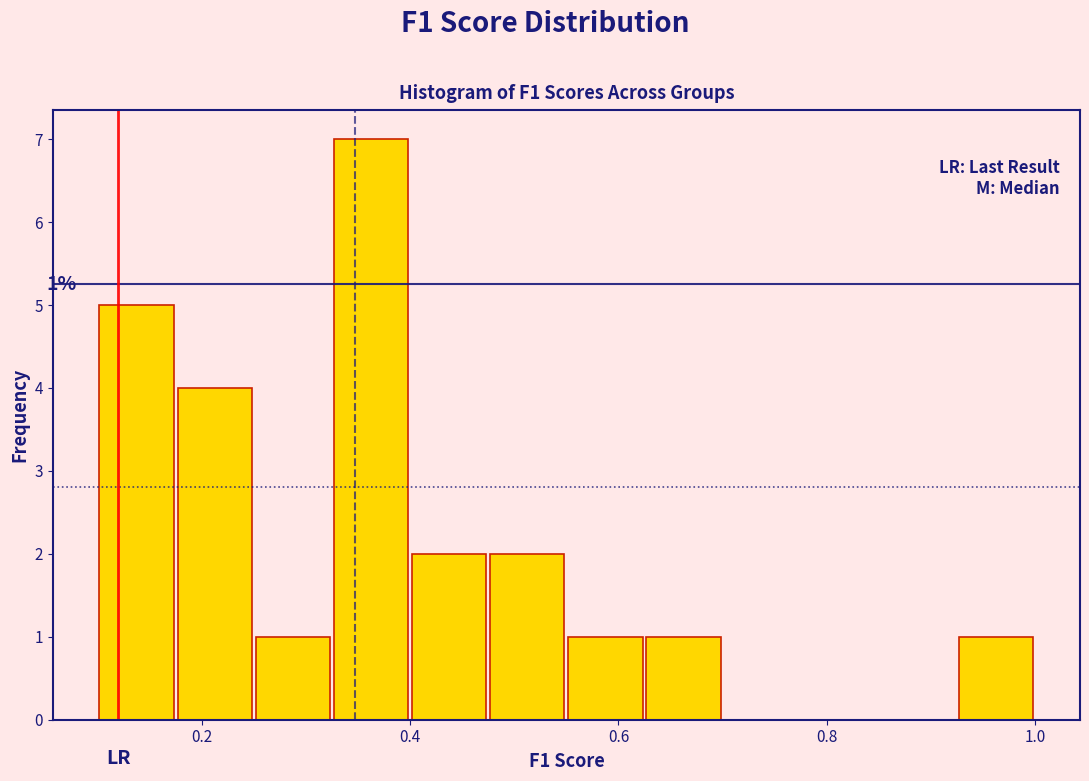

Around what value on the x-axis is the tallest bar? Give the approximate position of its centre, as read against the axis.

0.36